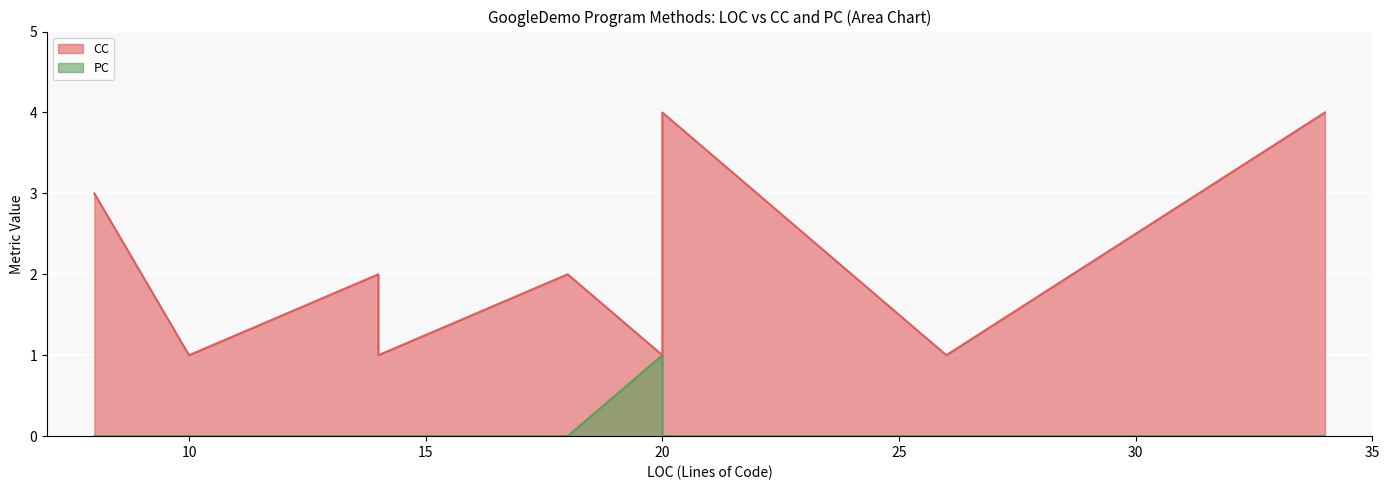

Between 20 and 26, which series saw the biggest shift?

PC